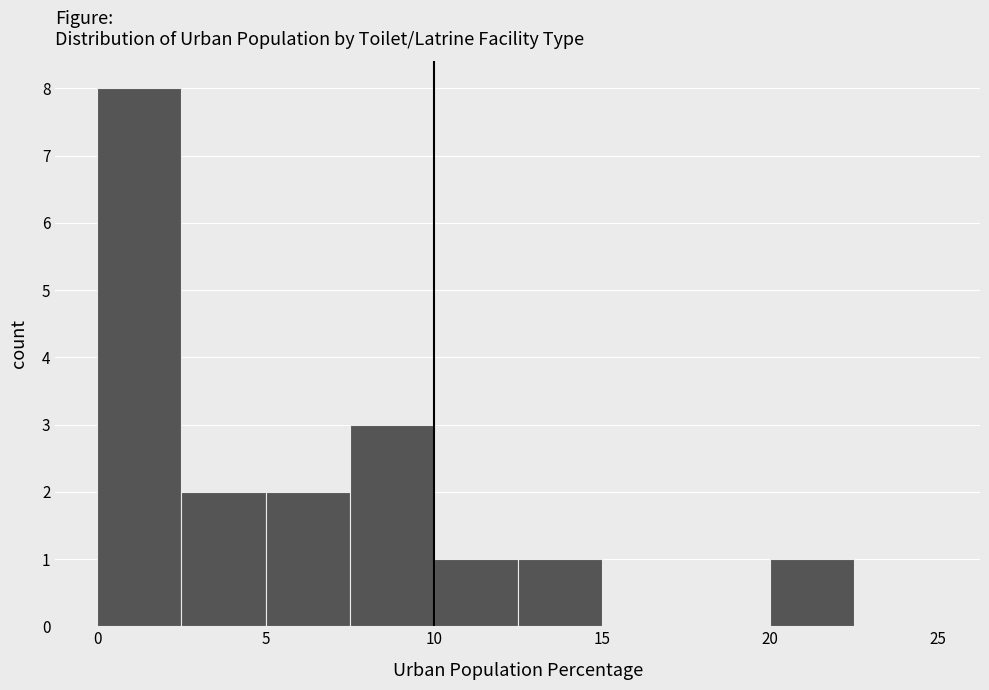

How tall is the bar that spans 20.0 to 22.5 on the x-axis? The values are not printed on the chart, so give them approximately, as read against the axis.

1